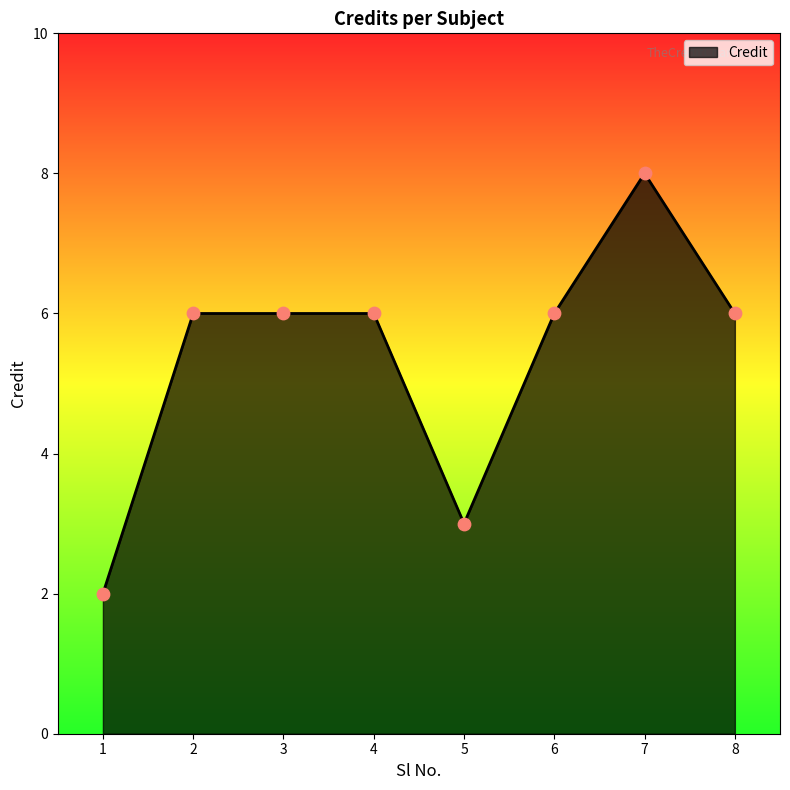

Approximately how many times larger is the value at 4 compared to 8?

1.0